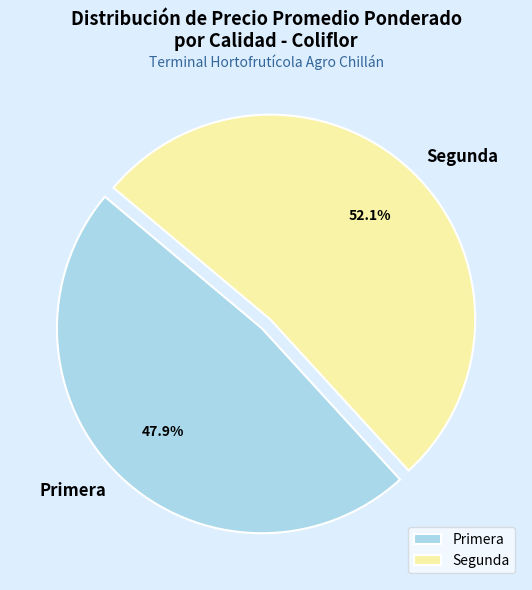

To the nearest percent, what portion does Primera represent?

48%